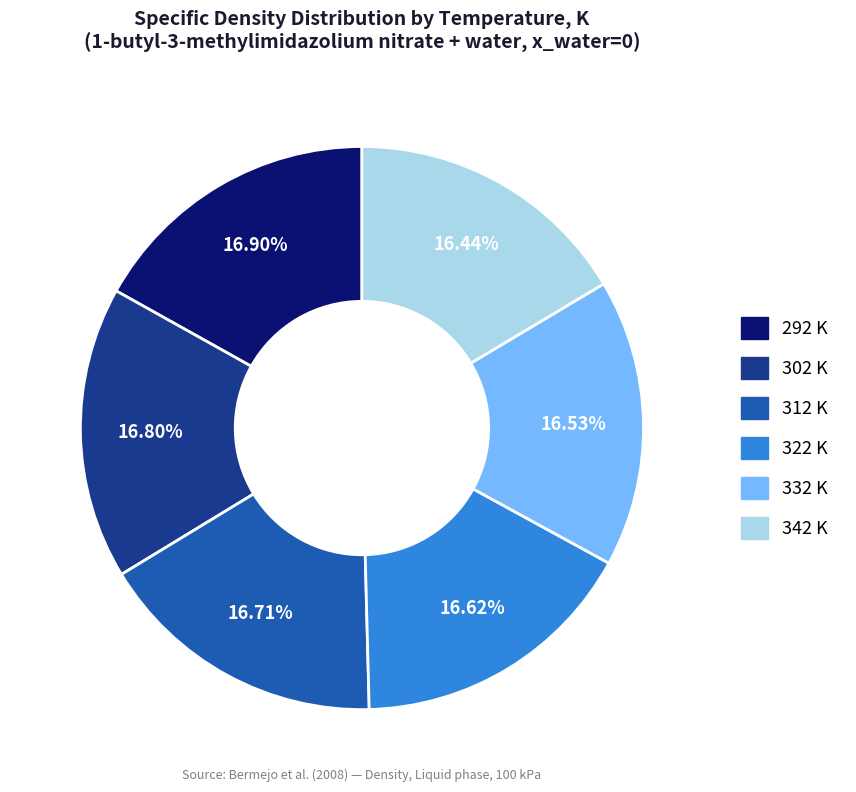

How many slices are in this pie chart?

6